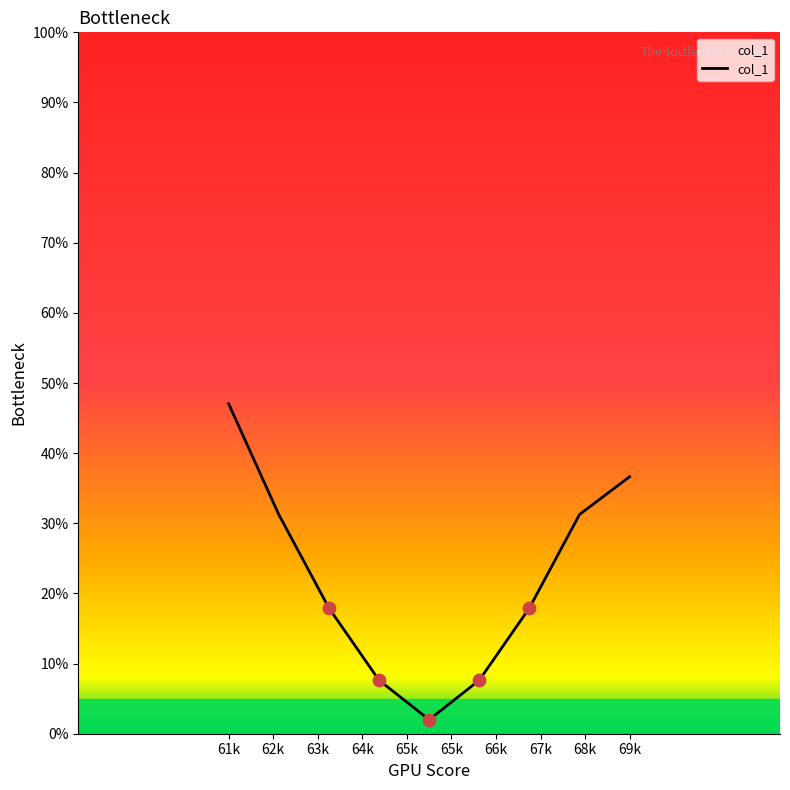

Which has a higher value, 63k or 65k?

63k